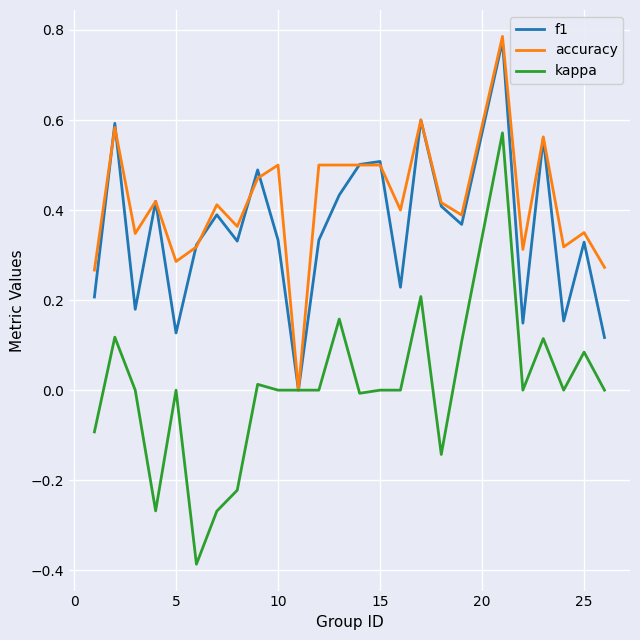

Which series has the largest total across all categories?

accuracy